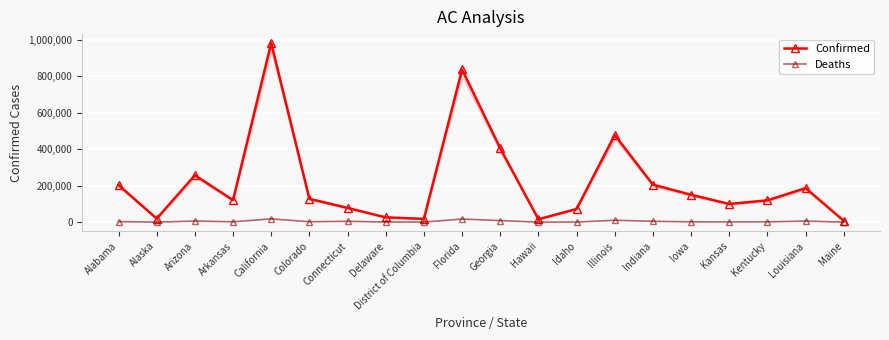

What are all the series names shown in the legend?

Confirmed, Deaths